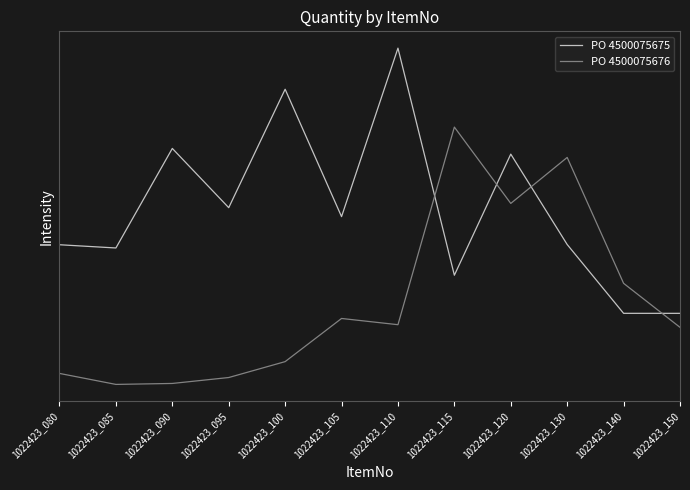

Which category has the lowest value across all series?

1022423_085